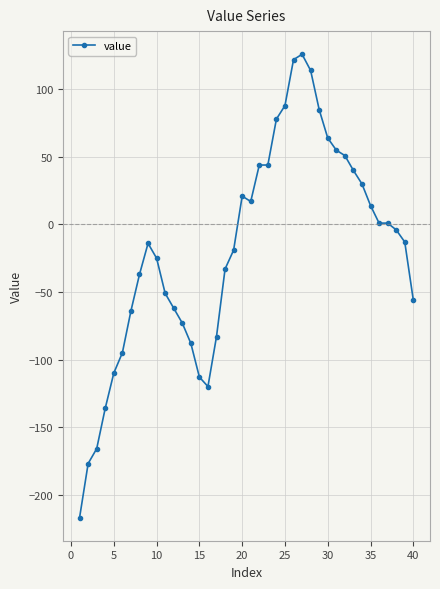

What is the difference between the maximum and second lowest values?

303